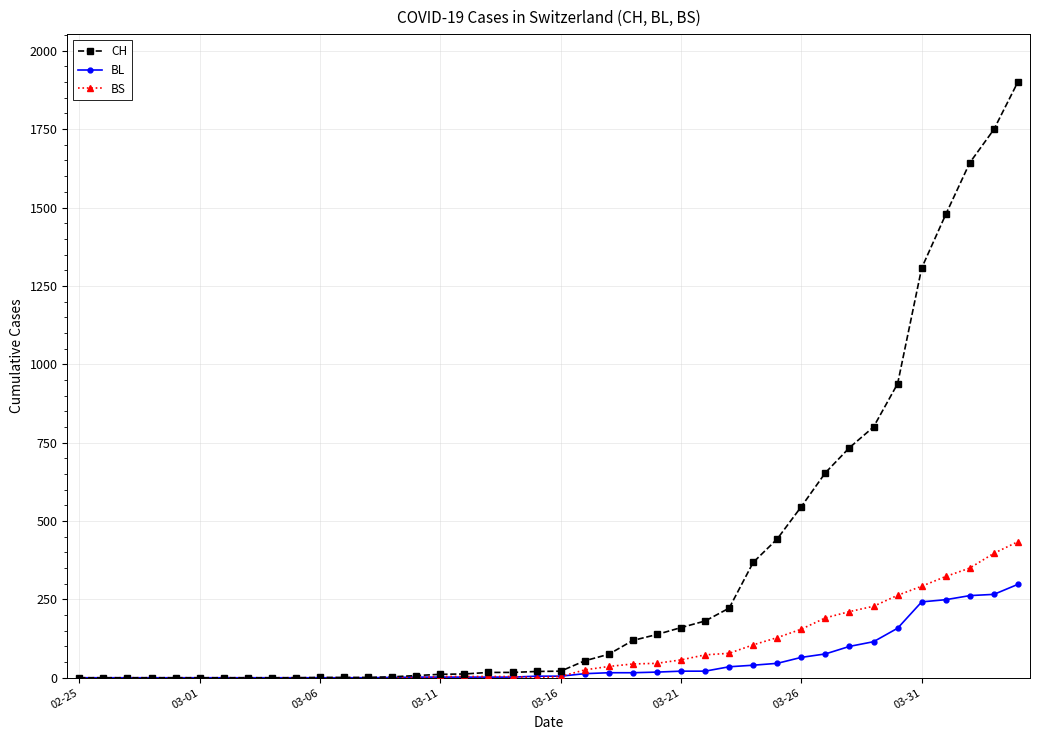

Which series has the widest spread of values?

CH